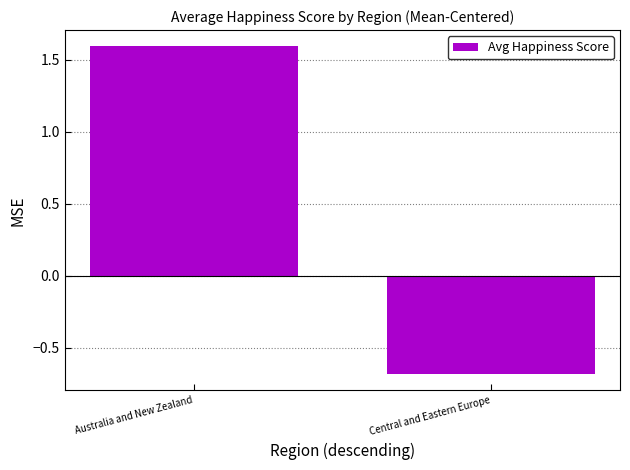

List the labels in order of value, largest first.

Australia and New Zealand, Central and Eastern Europe